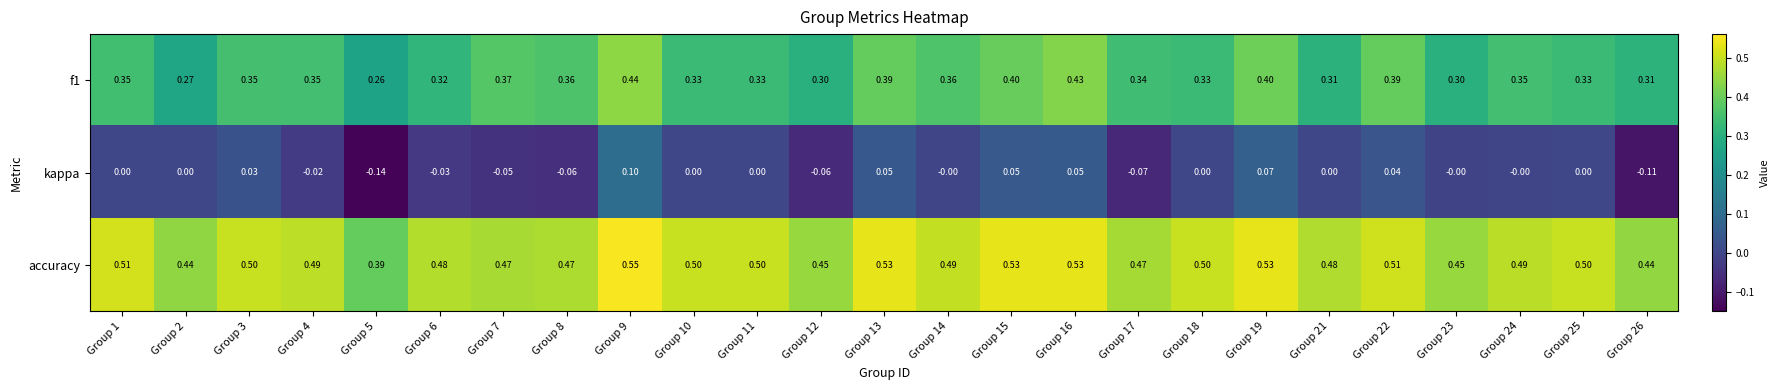

Is the value of f1 at Group 24 greater than the value of kappa at Group 13?

Yes